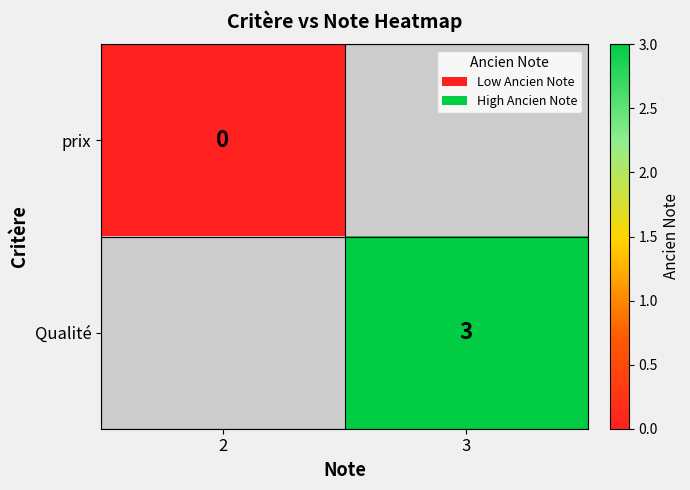

Is it true that Qualité equals 3 at 3?

True